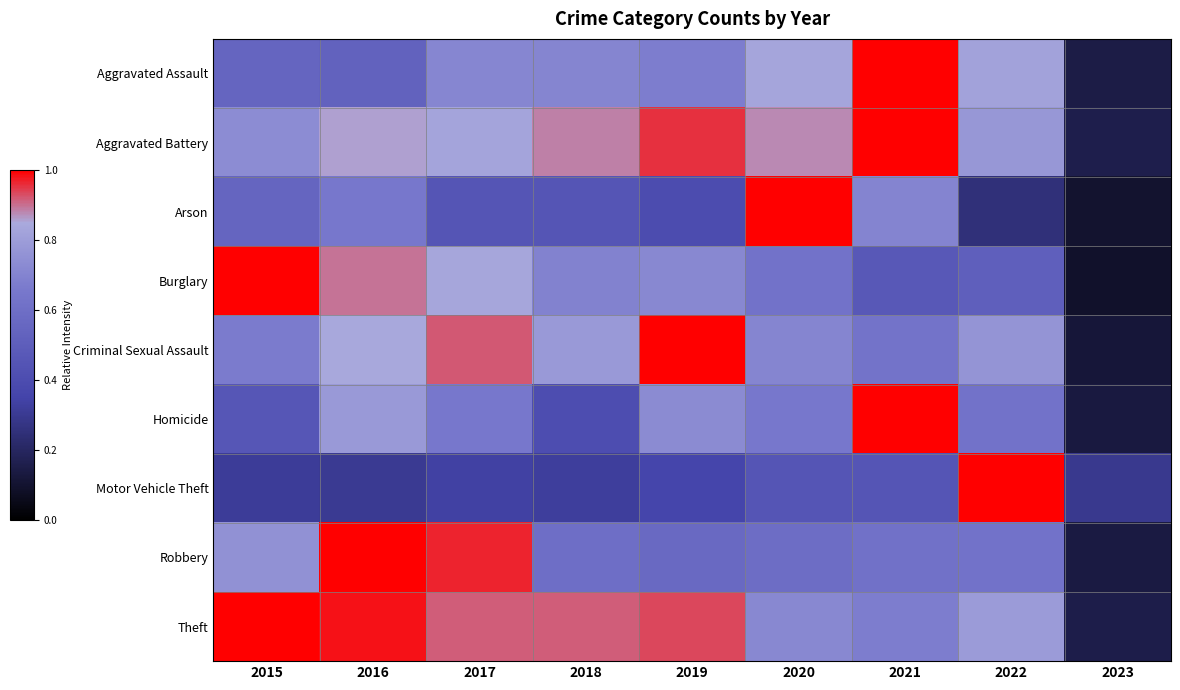

Between 2015 and 2023, which series saw the biggest shift?

Burglary